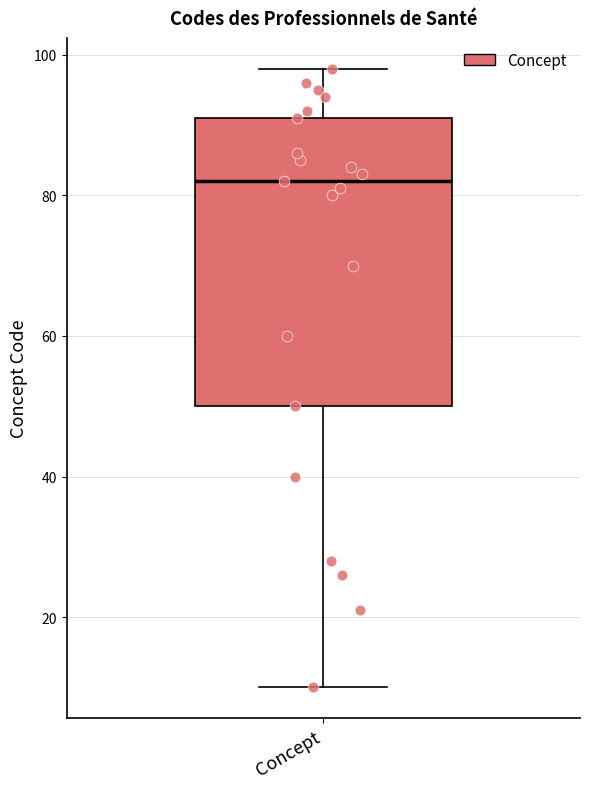

Where is the lower edge of the box for Concept on the y-axis? The values are not printed on the chart, so give them approximately, as read against the axis.

50